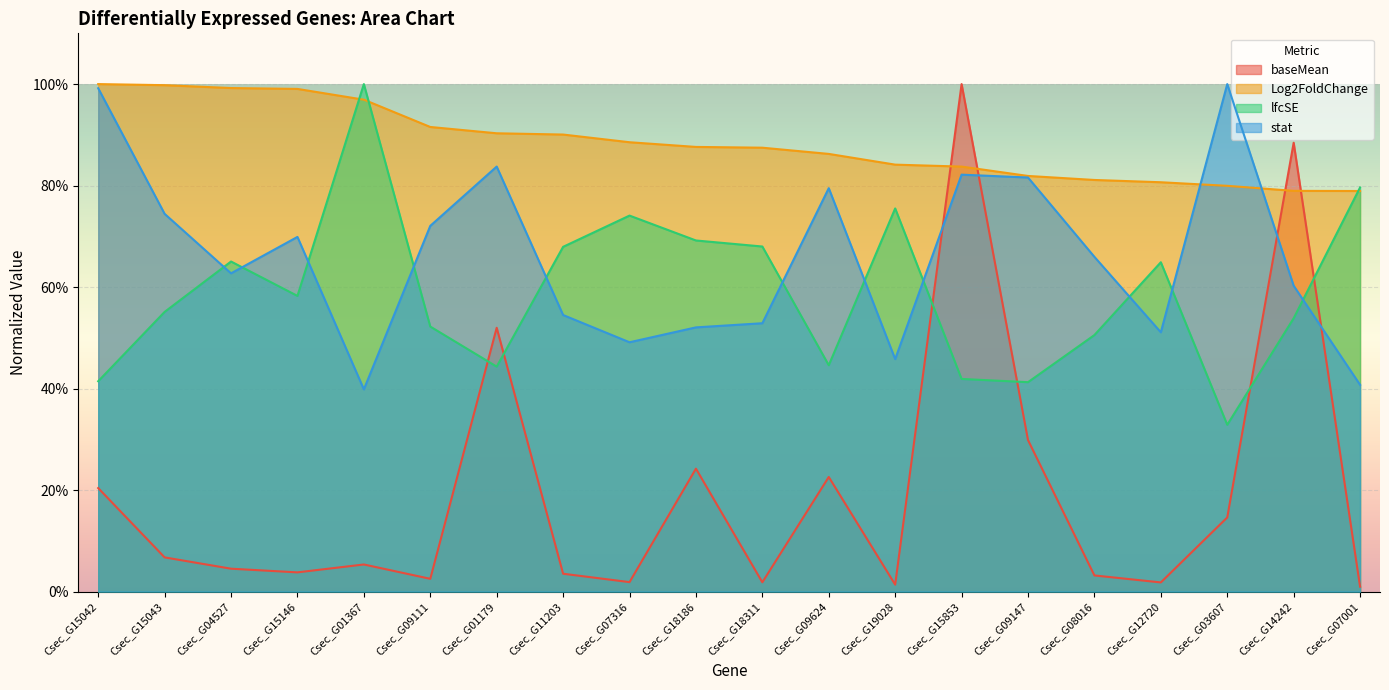

What is the difference between the stat values at Csec_G09624 and Csec_G07316?

0.3